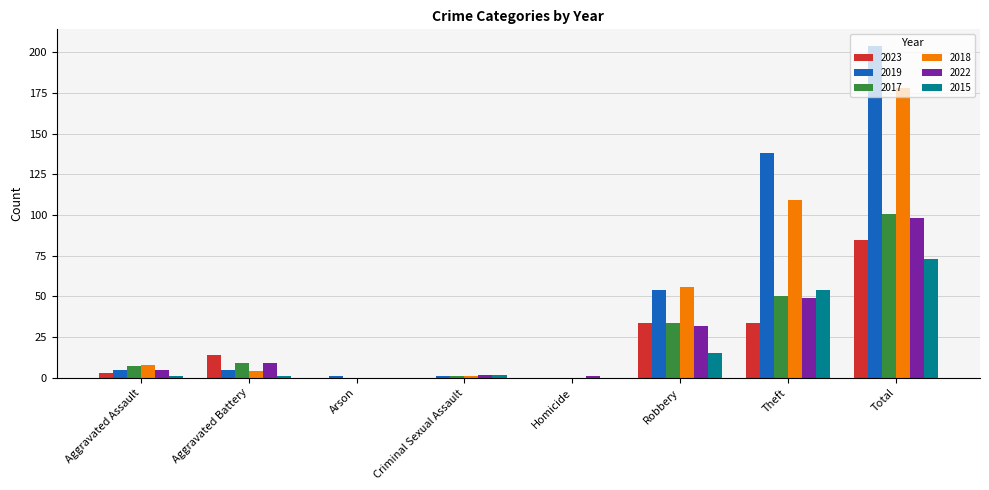

What is the sum of all 2019 values?

408